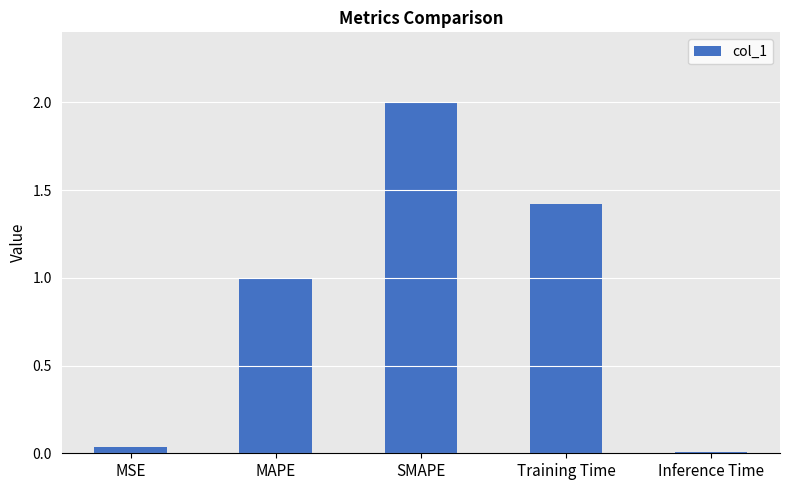

How many bars are there in total?

5